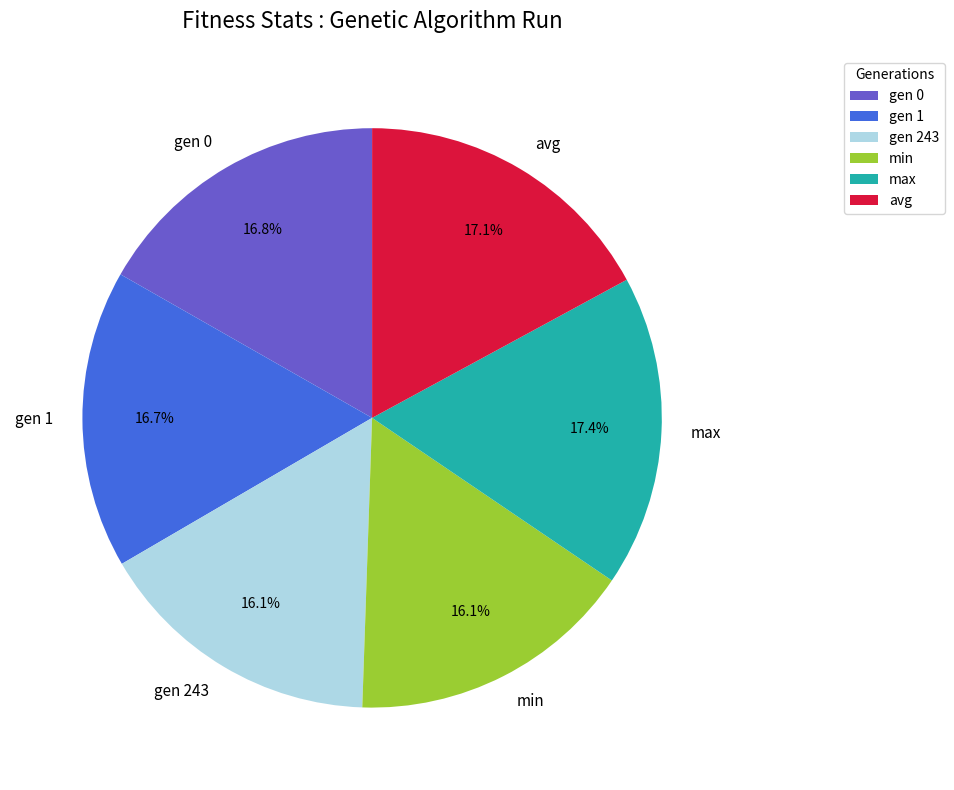

True or false: avg accounts for 17% of the total.

True